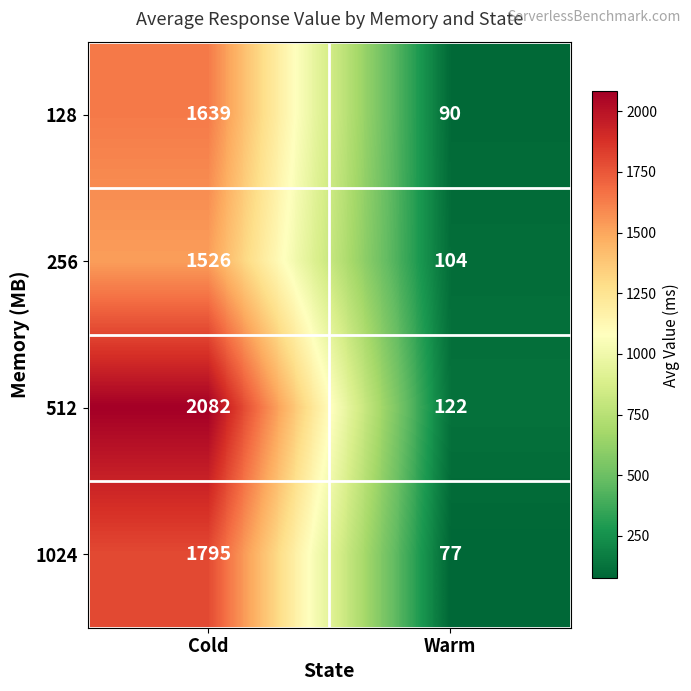

What is the total value across all series at Cold?

7042